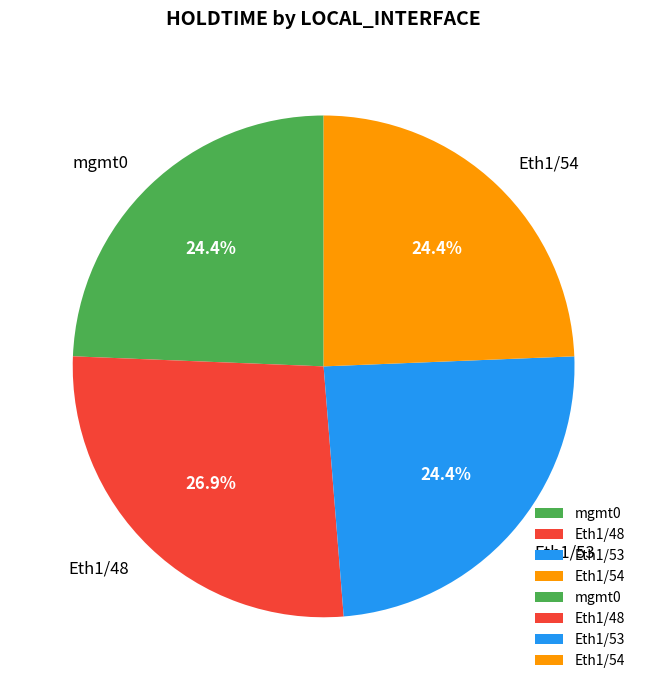

Does any single category account for the majority?

No